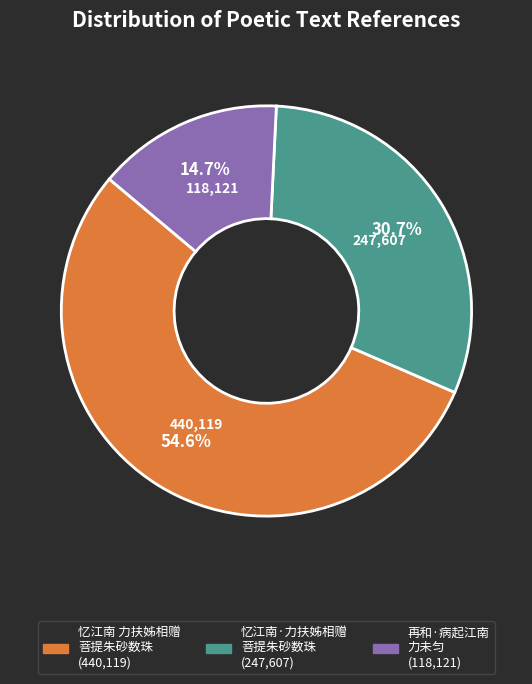

Is there any slice that represents more than half of the pie?

Yes